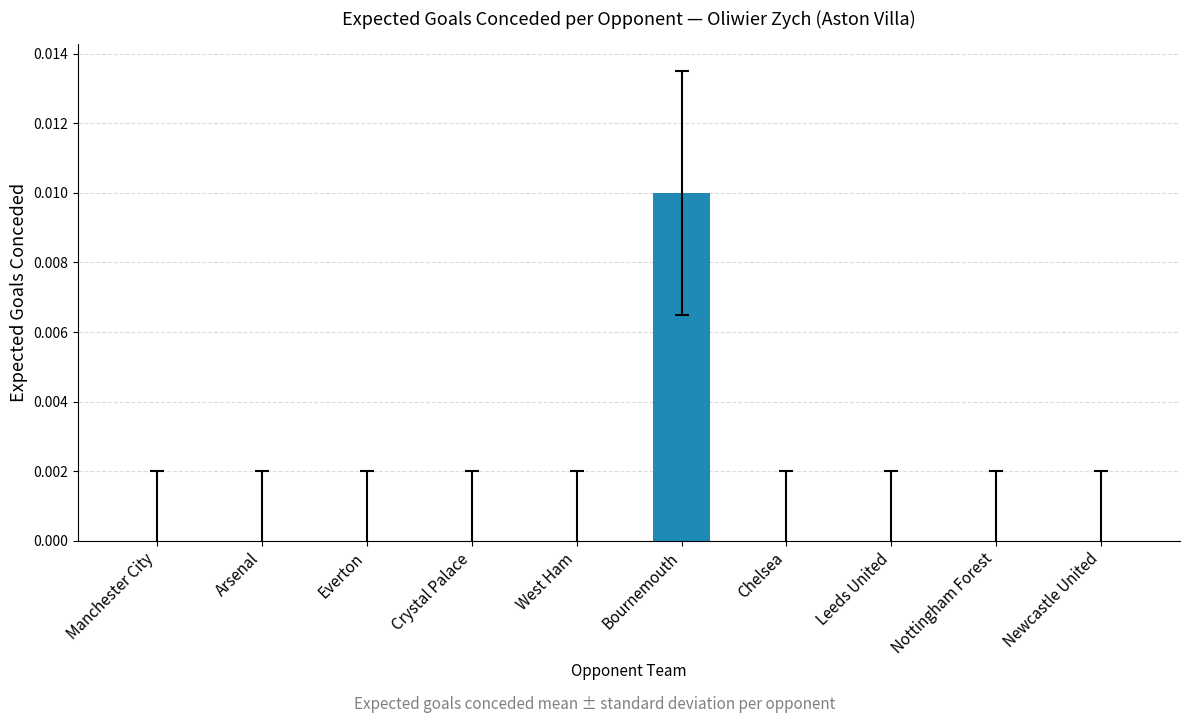

True or false: the data shows 0.0 at Leeds United.

True